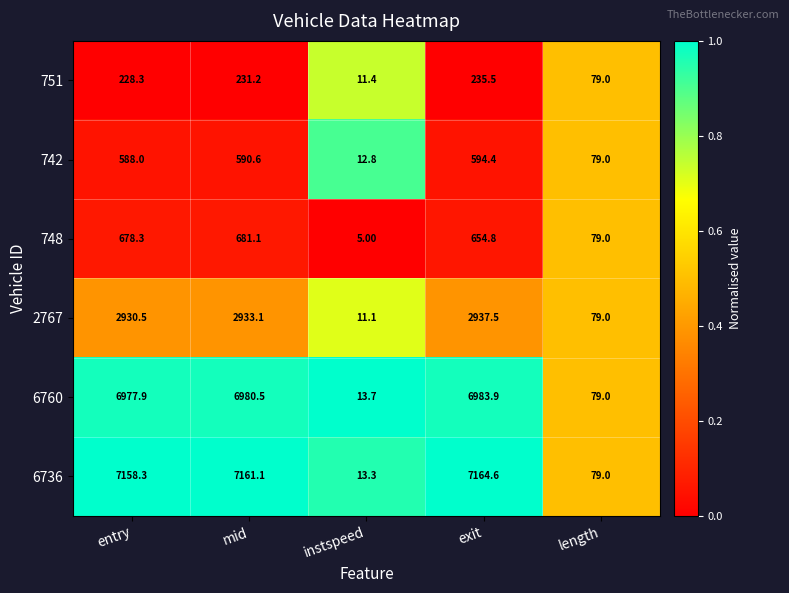

At which label does 6760 reach its peak?

exit